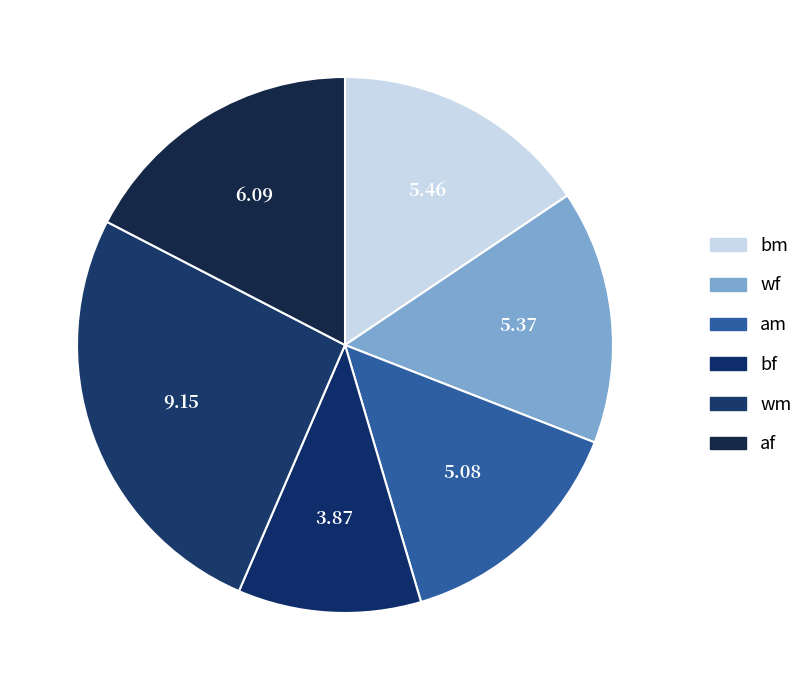

To the nearest percent, what is the average slice percentage?

17%